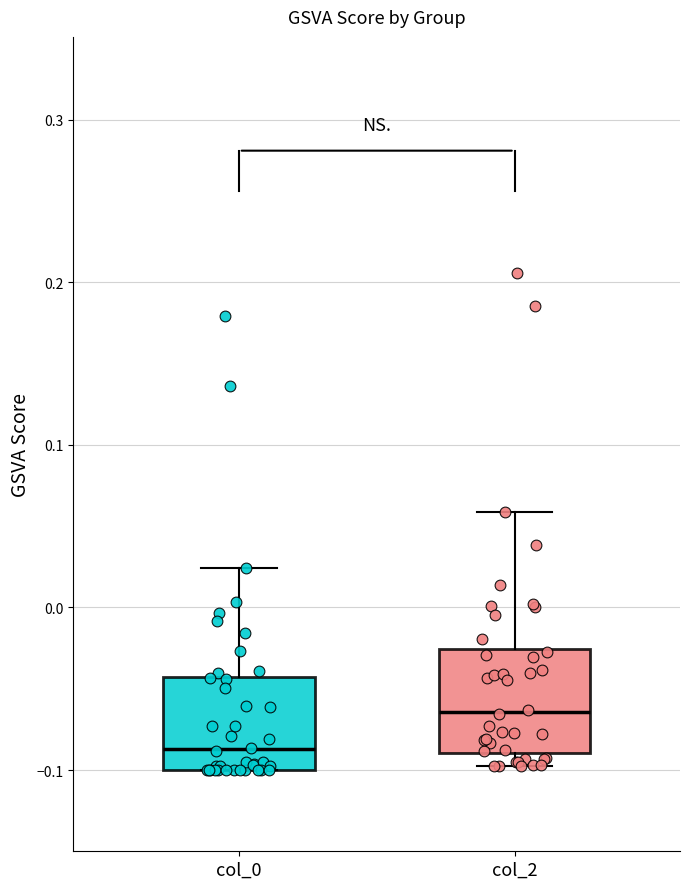

Reading left to right, read every box against the y-axis: the position of its median line, the range the box covers, and the ends of its whiskers. The values are not printed on the chart, so give them approximately, as read against the axis.

col_0: median -0.09, box -0.10 to -0.04, whiskers -0.10 to 0.02
col_2: median -0.06, box -0.09 to -0.03, whiskers -0.10 to 0.06